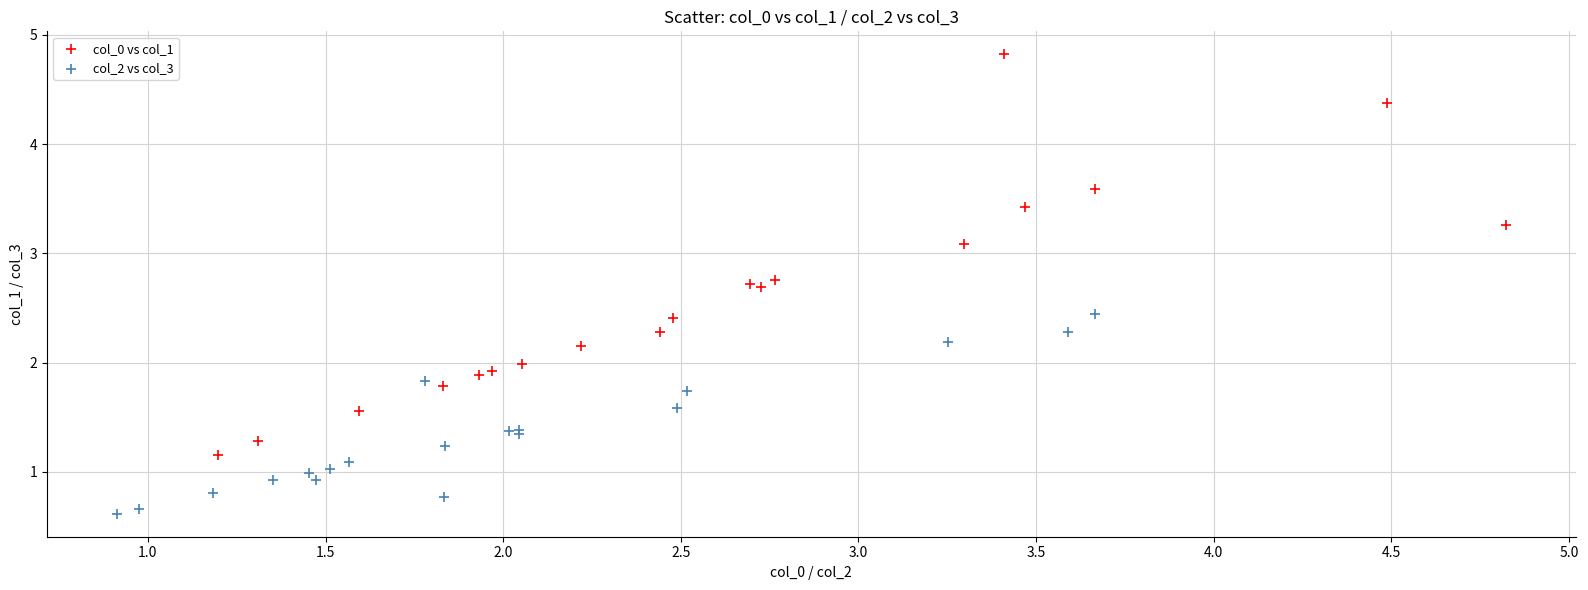

Which series has the widest spread of Y values?

col_0 vs col_1